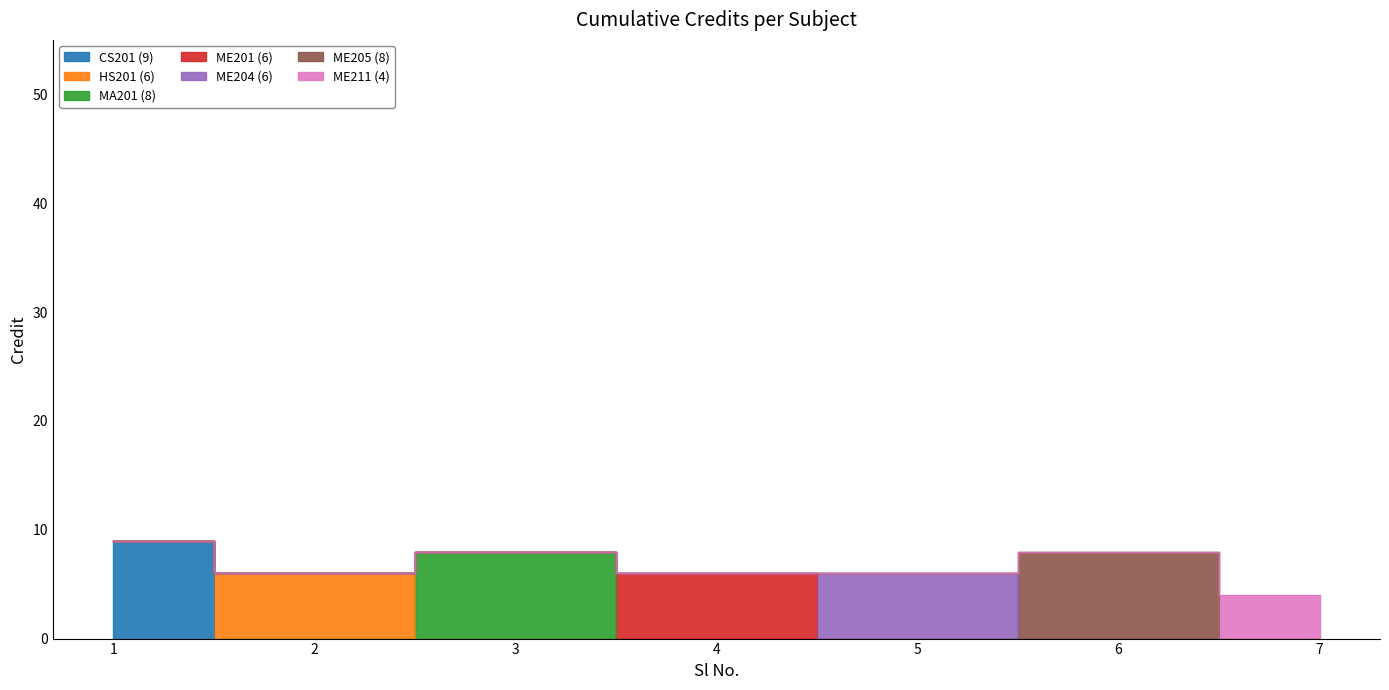

What is the value of the 6th point from the left?

8